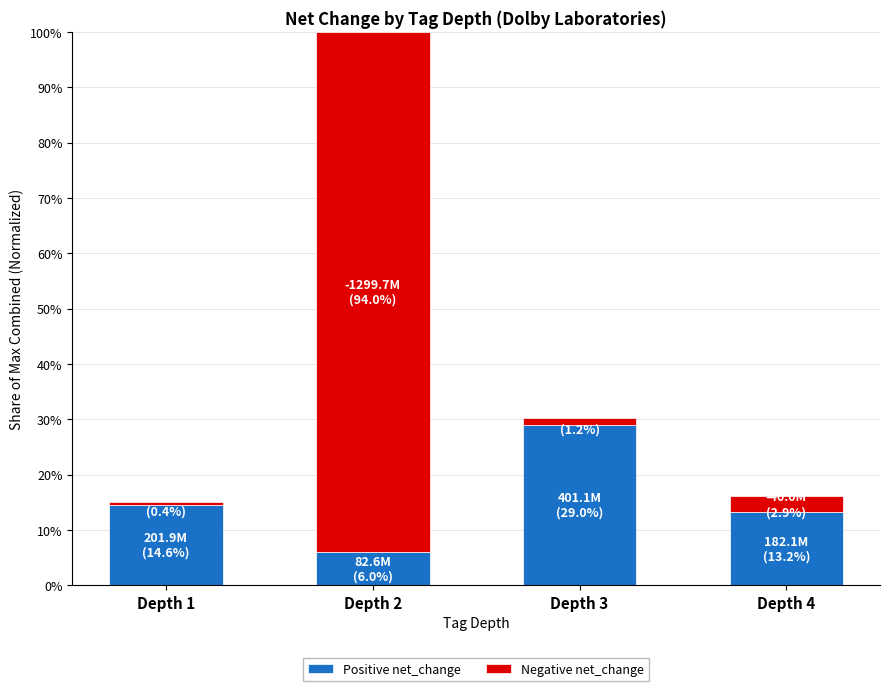

Are the bars grouped side by side (vs. stacked)?

No